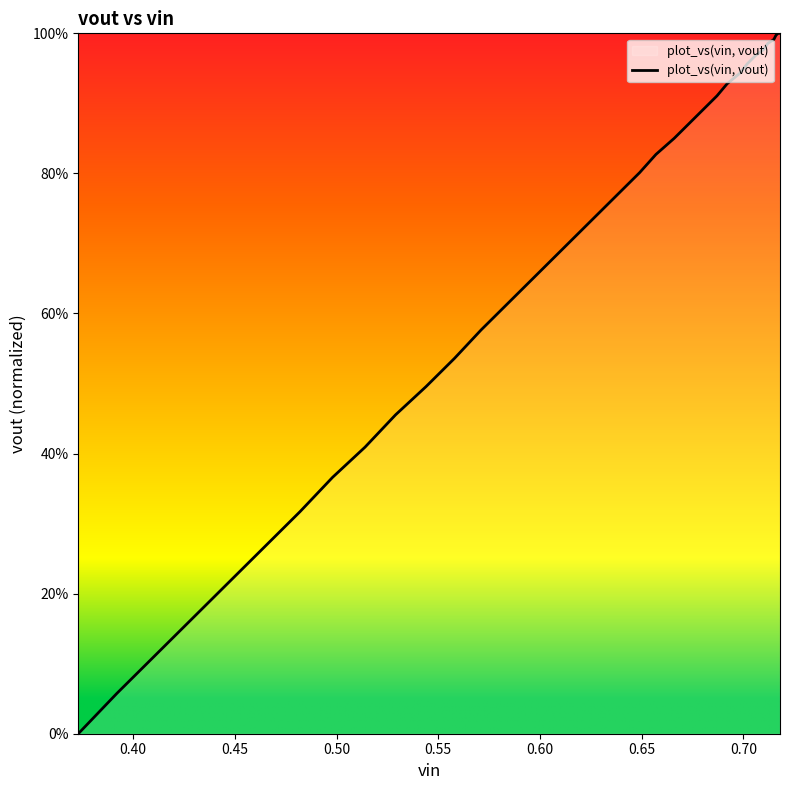

What is the sum of all values?

28.1